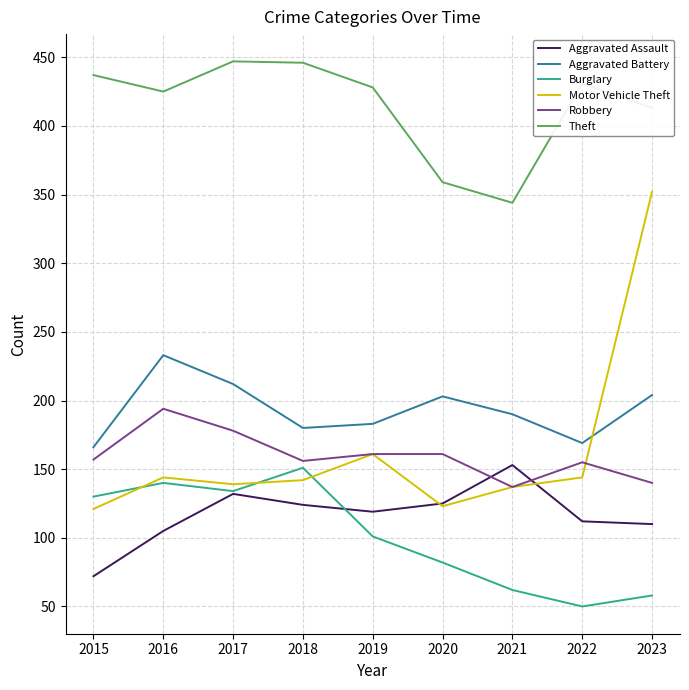

True or false: Burglary has more than 0 interior local peaks.

True